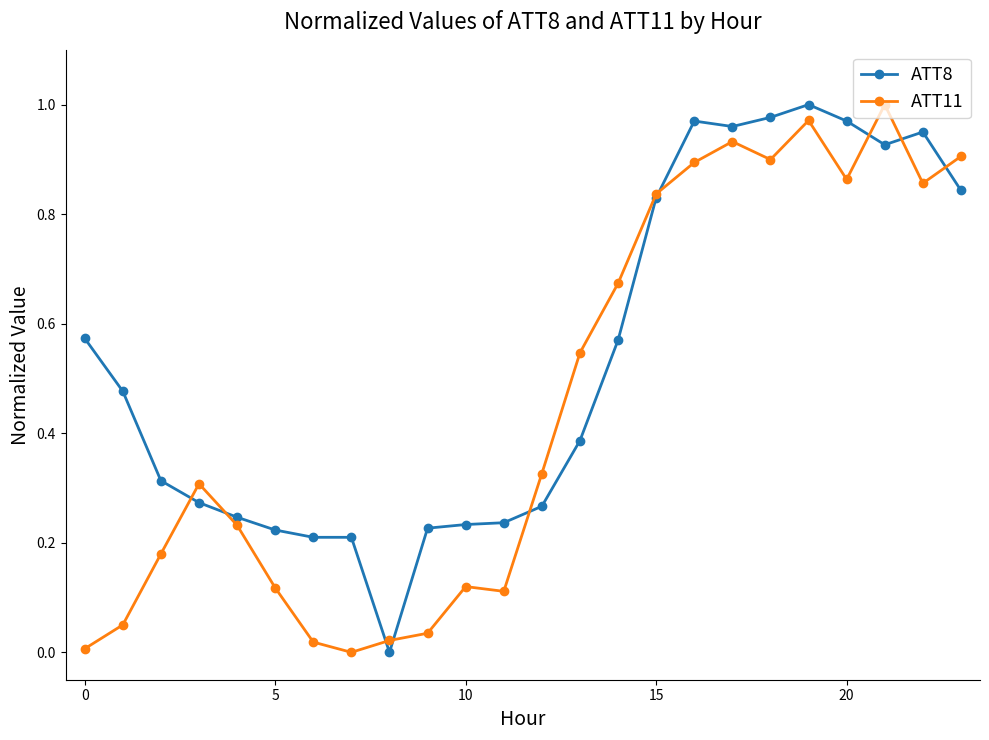

True or false: ATT11 has more than 1 points higher than both neighbors.

True